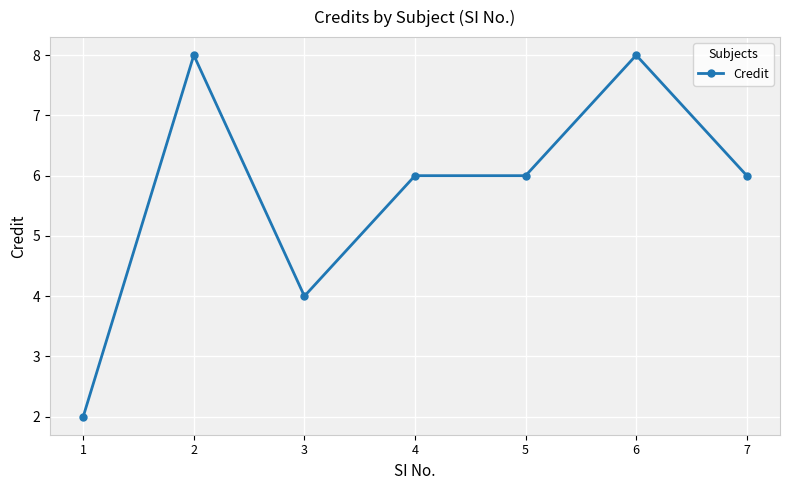

What is the value of the 5th point from the left?

6